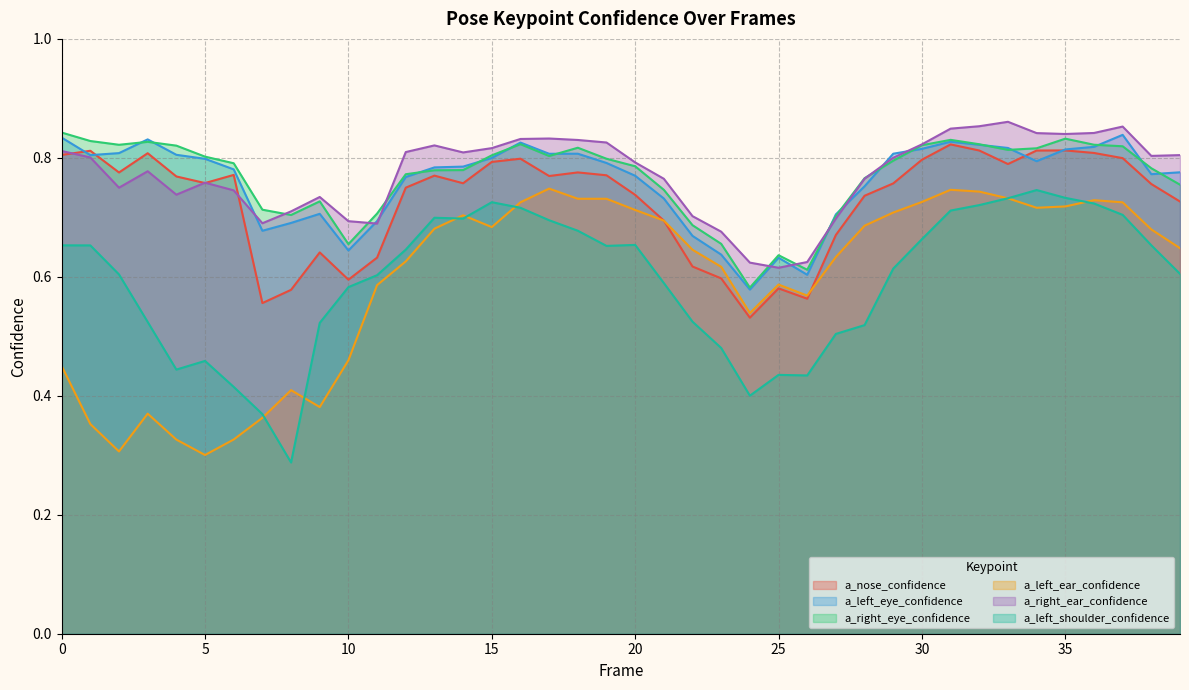

Where is the first local minimum for a_right_eye_confidence?

2